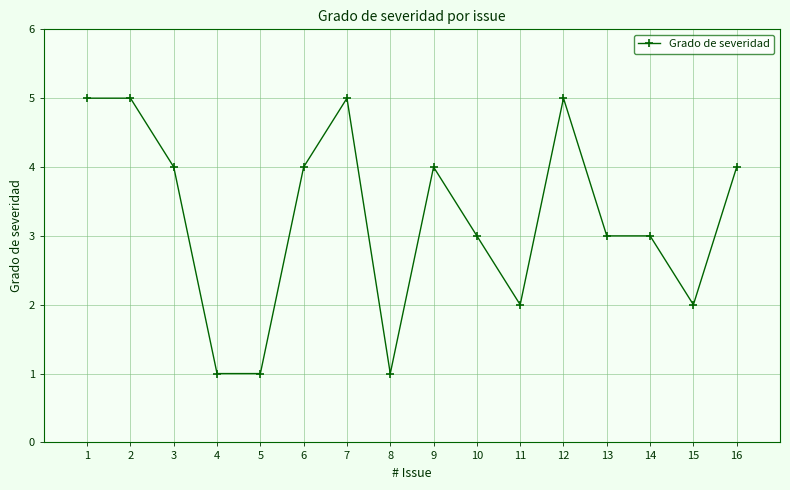

What is the maximum value shown in the chart?

5